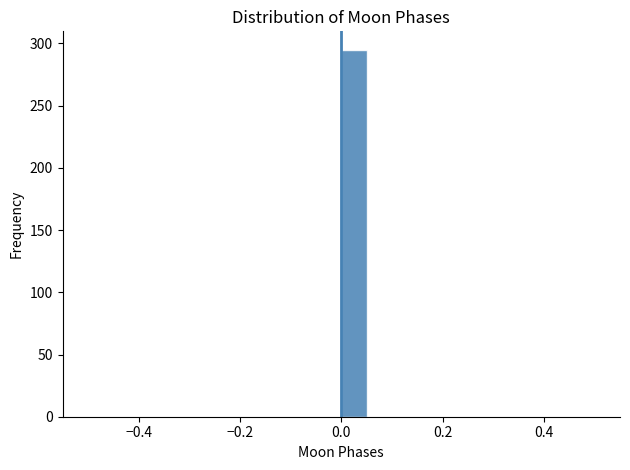

Read against the x-axis, roughly where is the centre of the tallest bar?

0.02